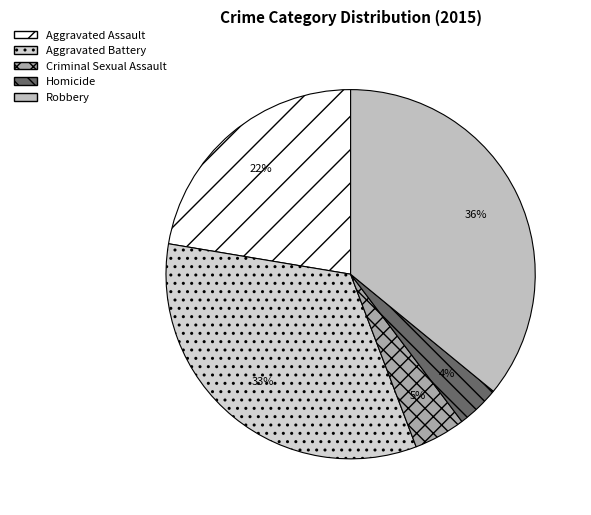

To the nearest percent, what is the average slice percentage?

20%